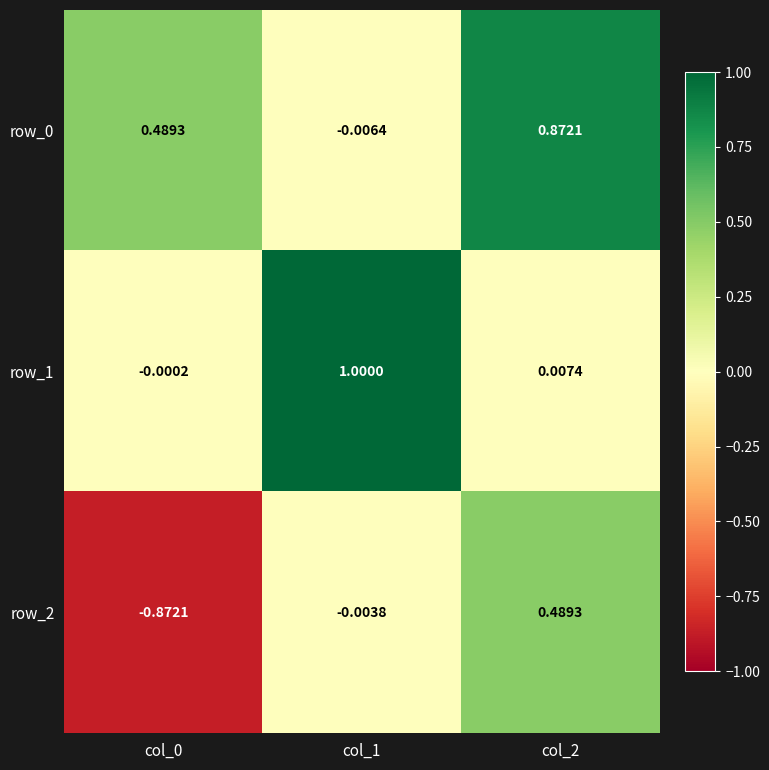

What is the difference between the highest and lowest values at col_1?

1.0